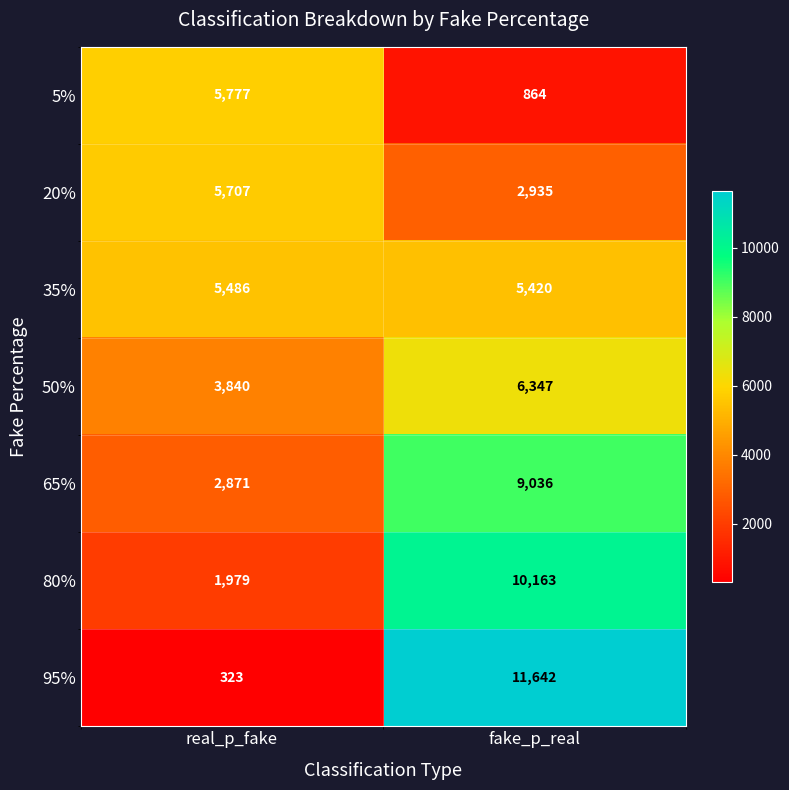

Reading left to right, what are all the values shown in this chart?

5%: 5777	864
20%: 5707	2935
35%: 5486	5420
50%: 3840	6347
65%: 2871	9036
80%: 1979	10163
95%: 323	11642